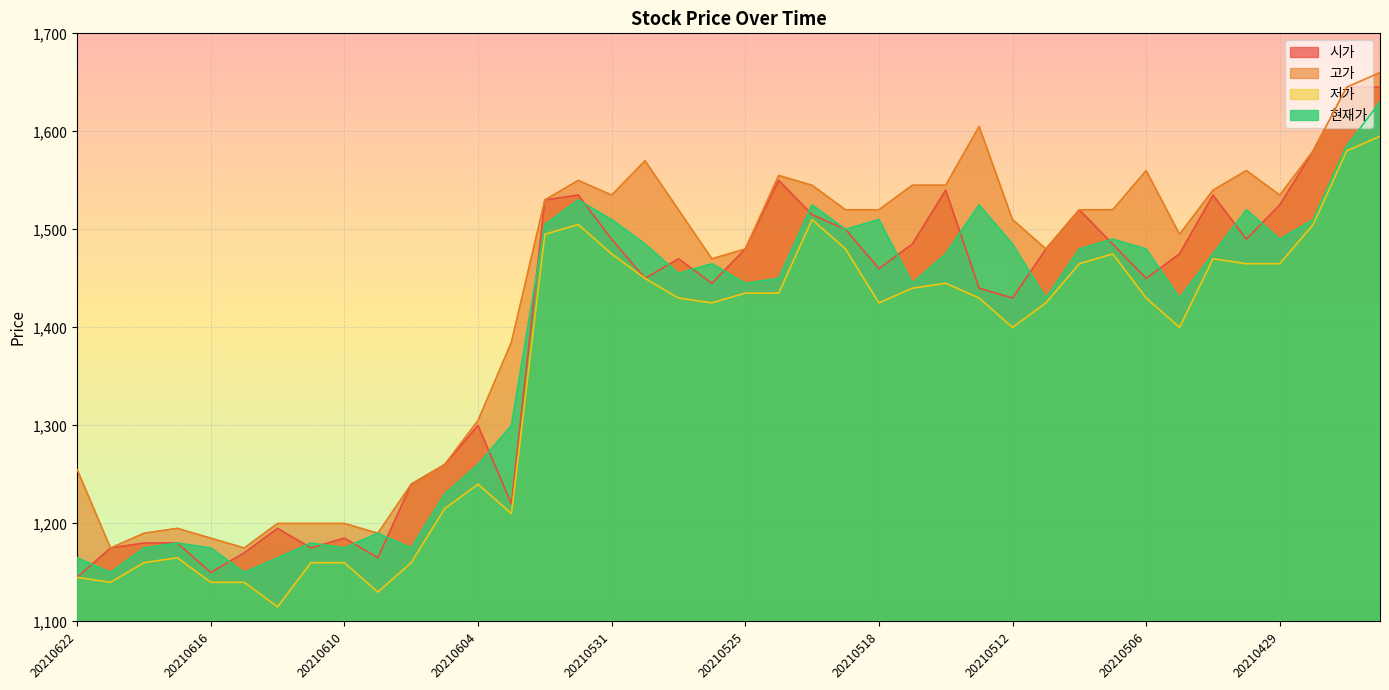

How many series are shown in this chart?

4